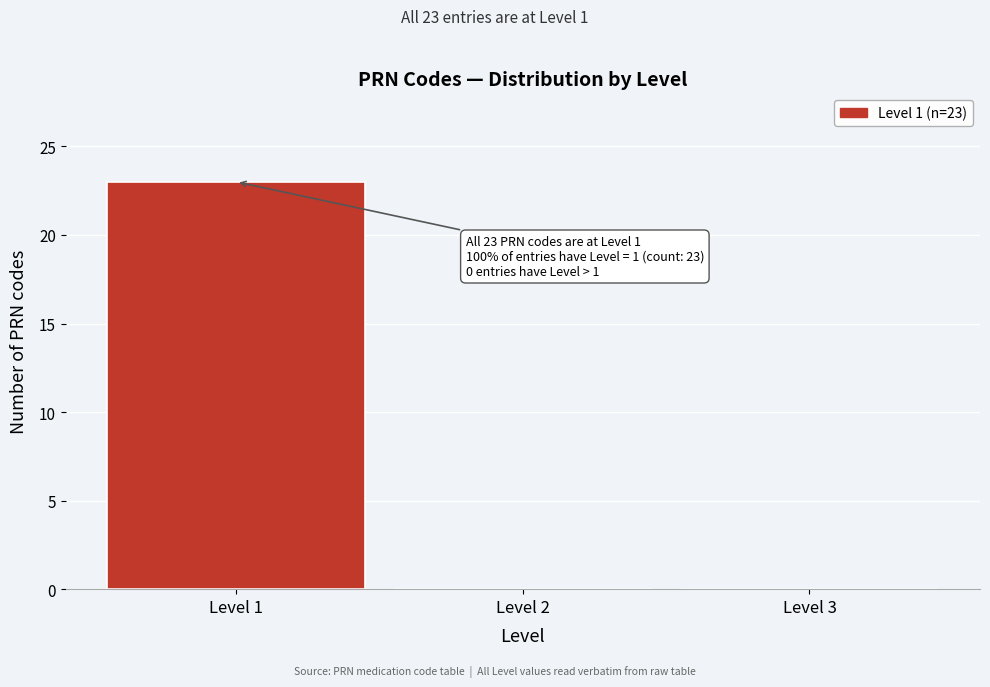

Over which range of the x-axis is the bar tallest?

0.5 to 1.5